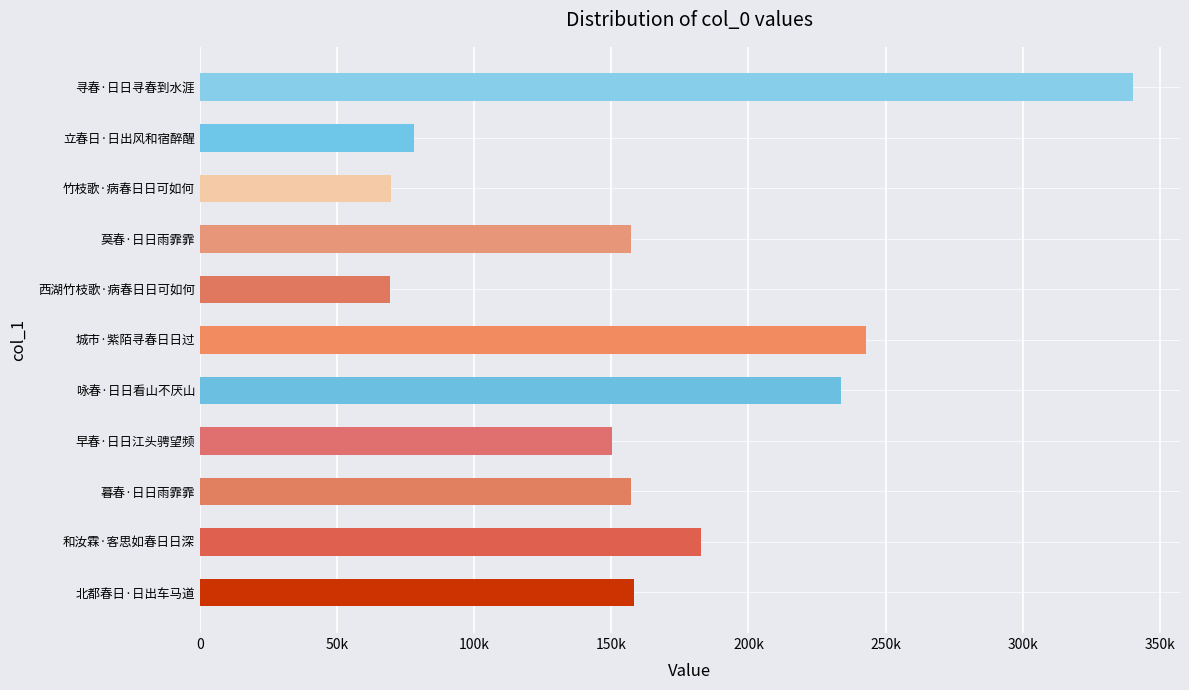

Does the chart contain any negative values?

No